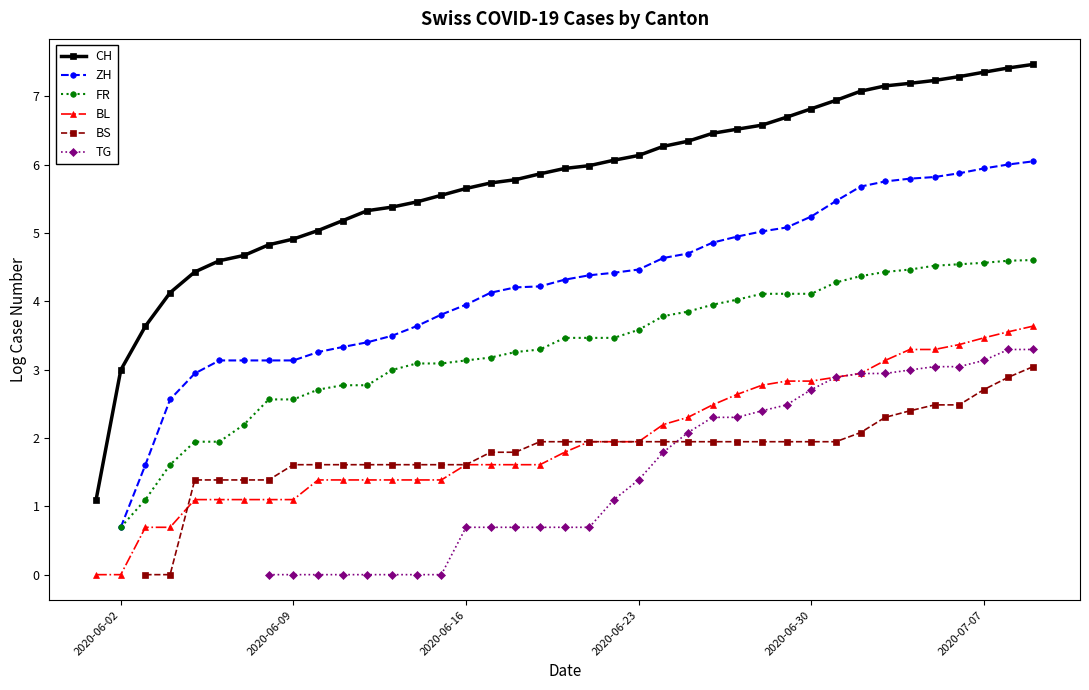

Is the value of CH at 39 greater than the value of TG at 37?

Yes